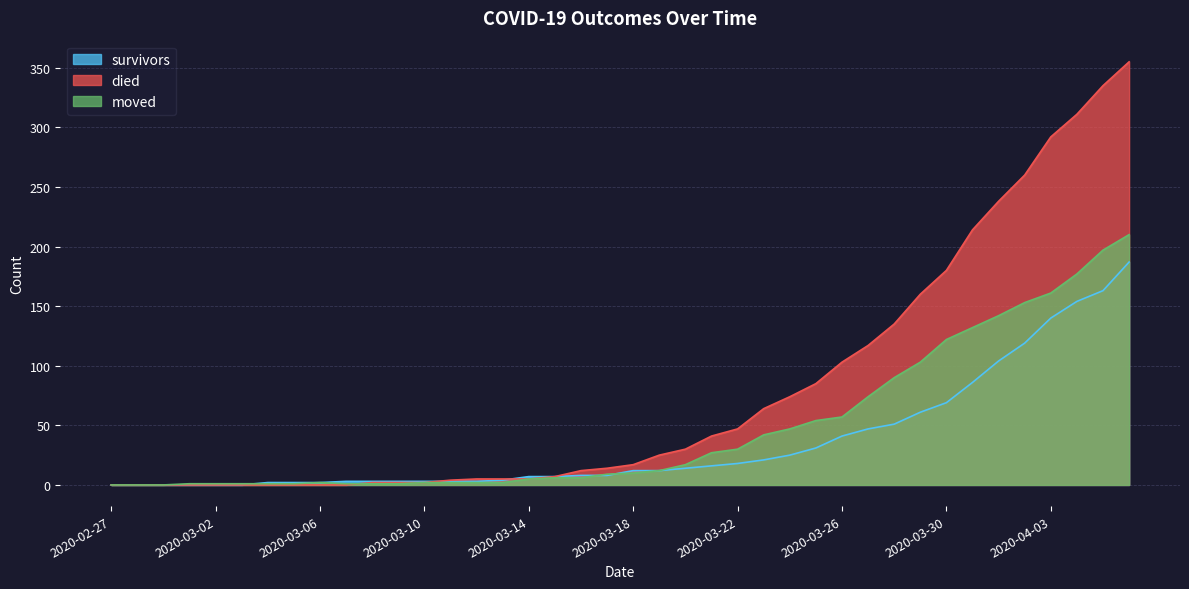

How many values in the survivors series exceed 12?

18